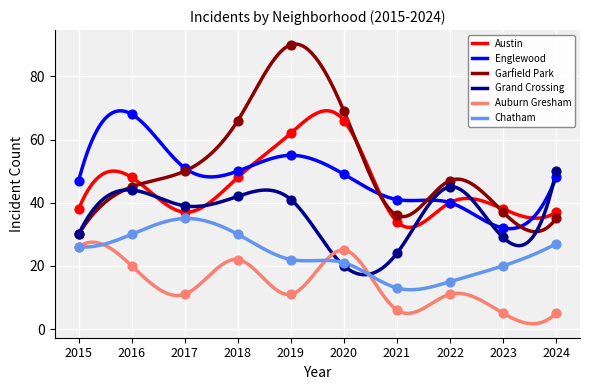

Which series contains the highest Y value?

Garfield Park